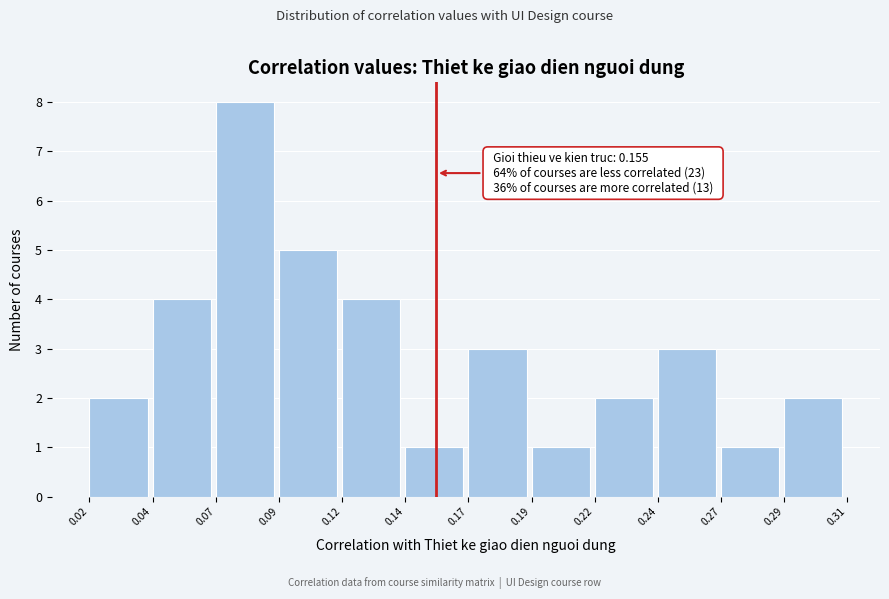

Reading left to right, extract all data points from this chart.

2	4	8	5	4	1	3	1	2	3	1	2